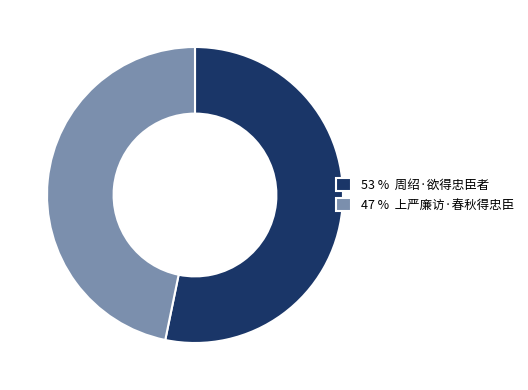

Which slice is the largest?

53 % 周绍·欲得忠臣者